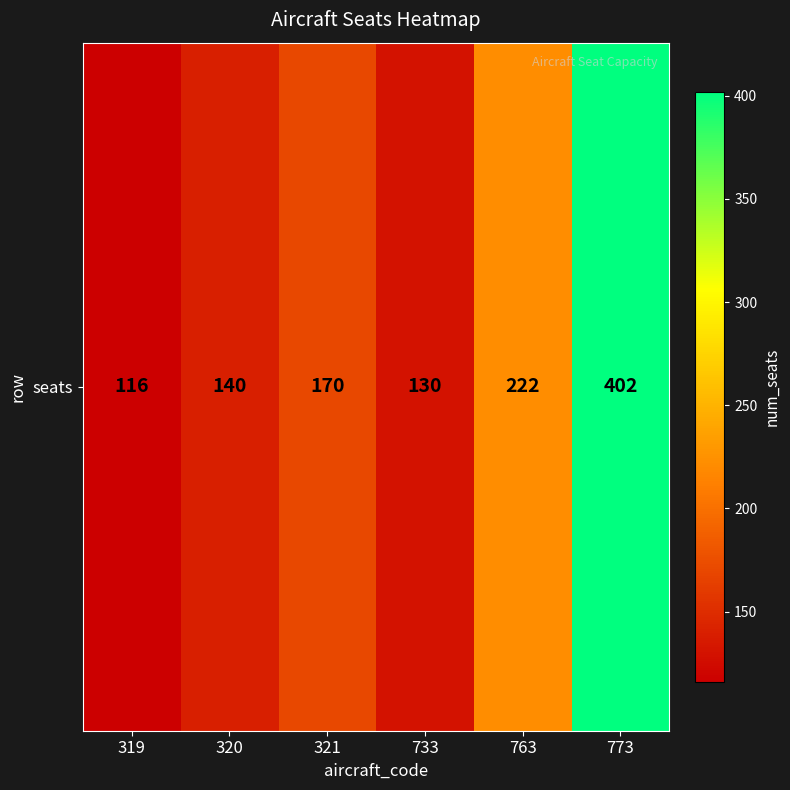

At which label does the data first exceed 170?

763